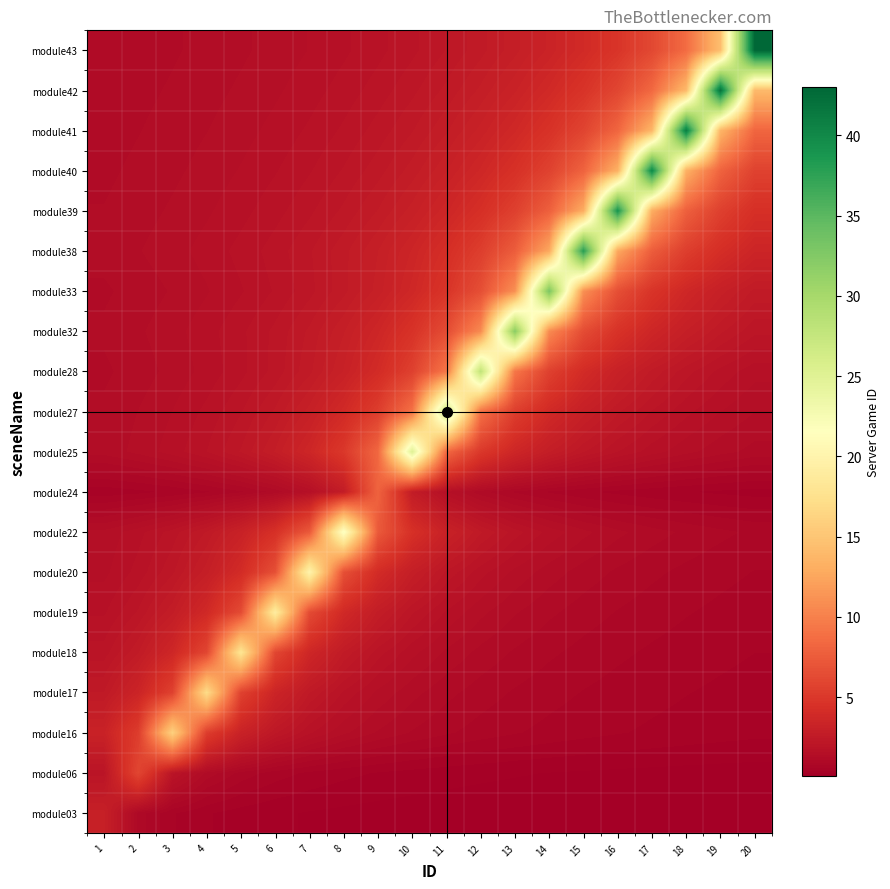

Which category has the highest value across all series?

20